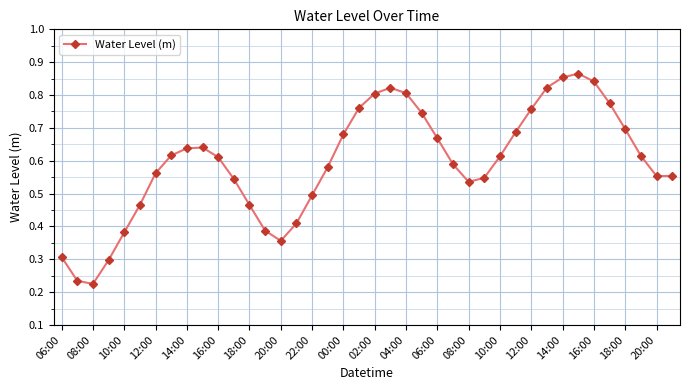

What is the sum of all values?

23.8